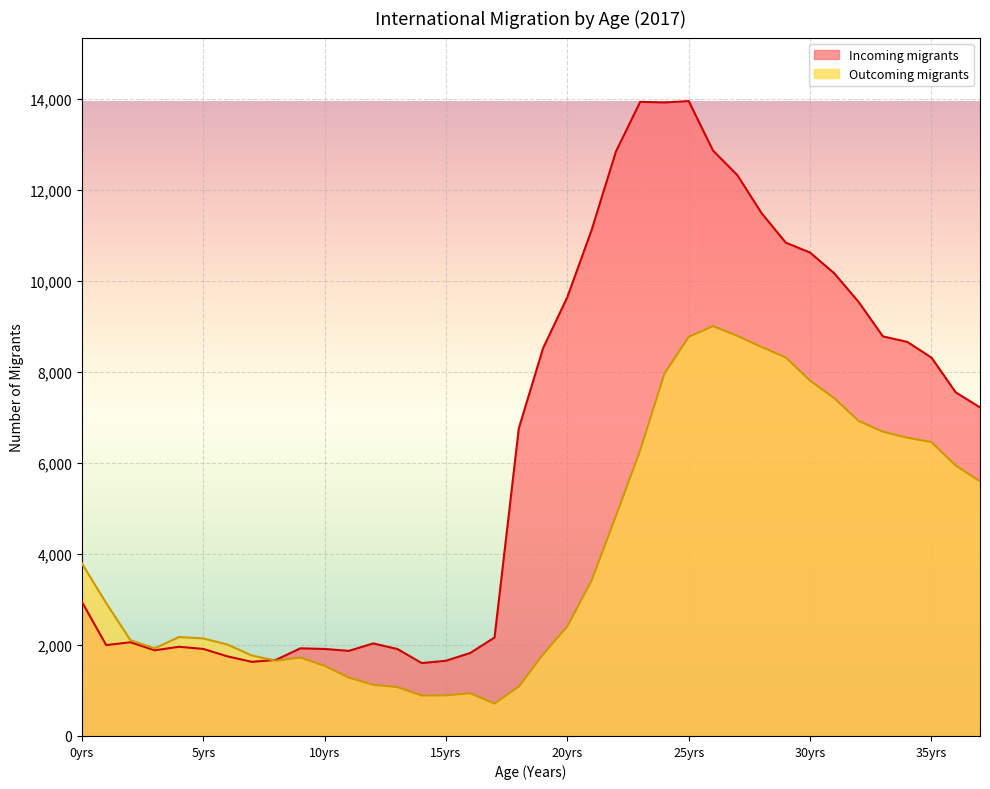

How many lines are shown in the chart?

2